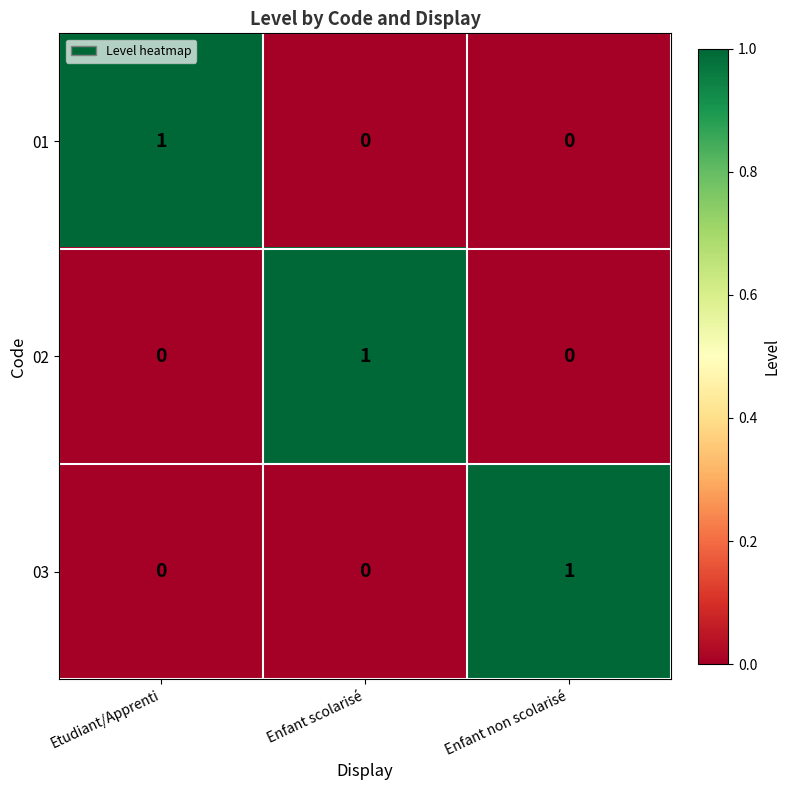

At how many categories does at least one series exceed 0?

3